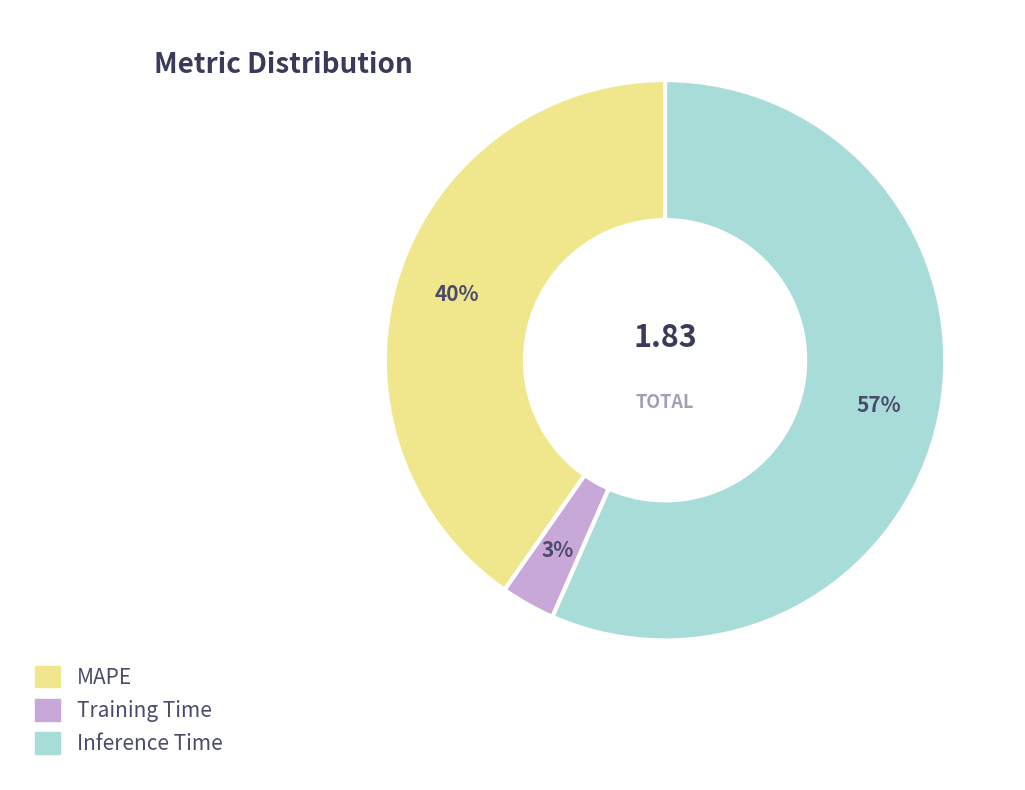

What is the largest slice in the pie chart?

Inference Time